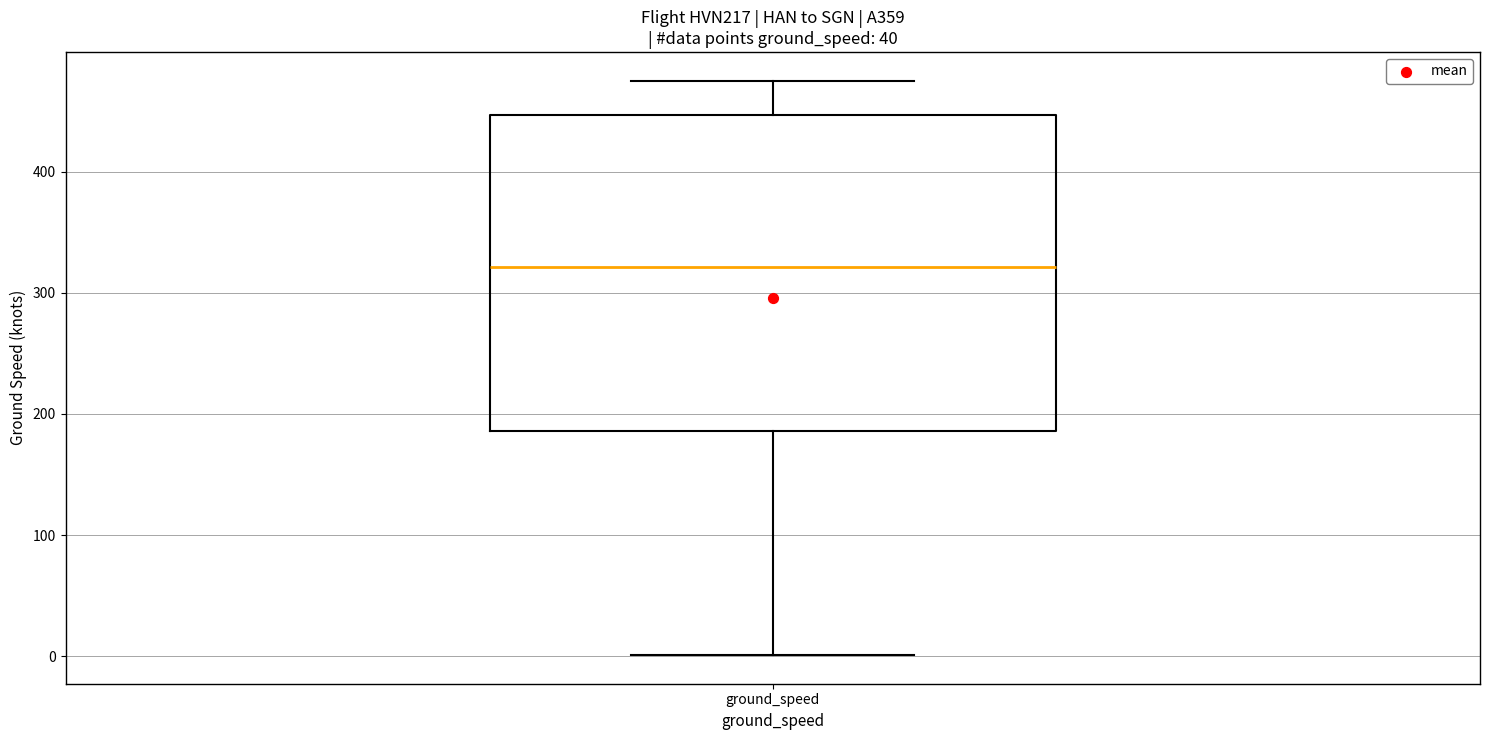

Read this box plot against the y-axis: the position of the median line, the range covered by the box, and the ends of both whiskers. The values are not printed on the chart, so give them approximately, as read against the axis.

median 320, box 190 to 450, whiskers 0 to 480